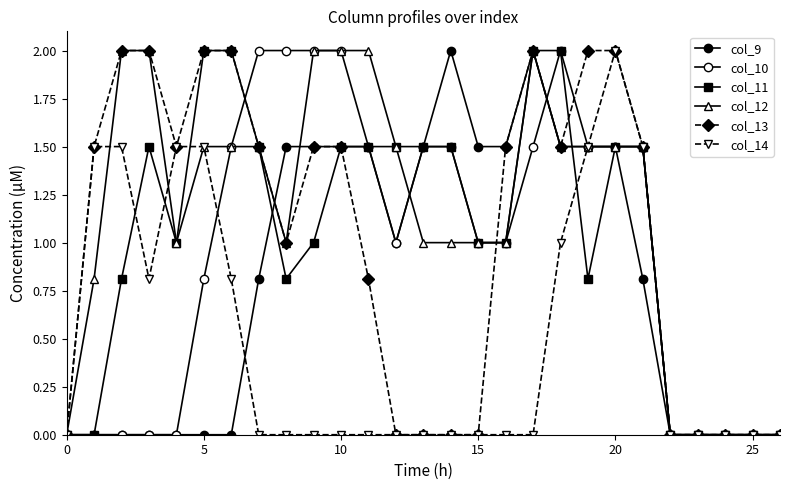

How many data points does each series have?

27